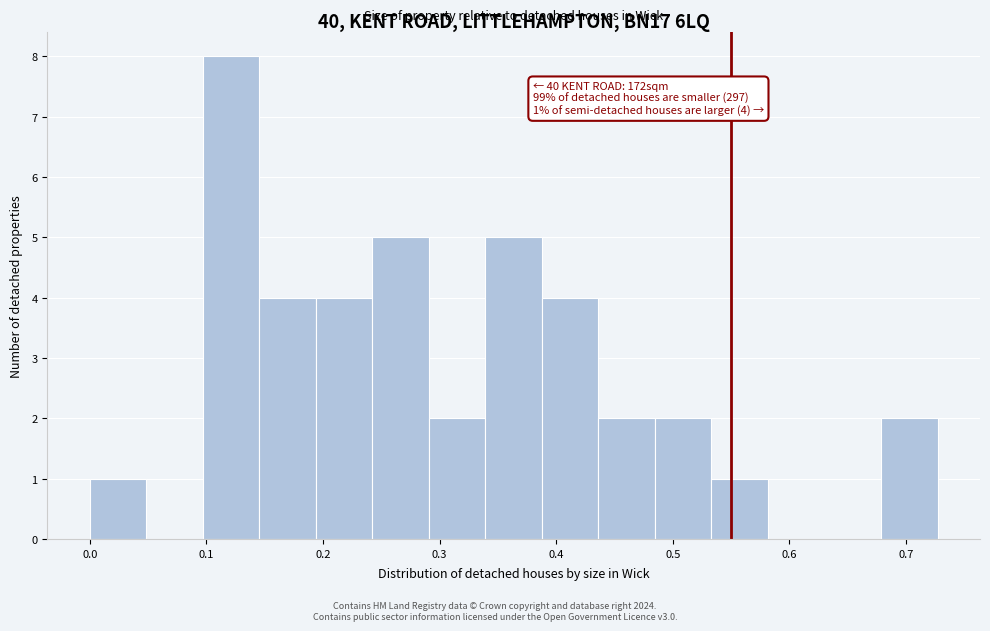

Which range on the x-axis has the tallest bar?

0.10 to 0.15